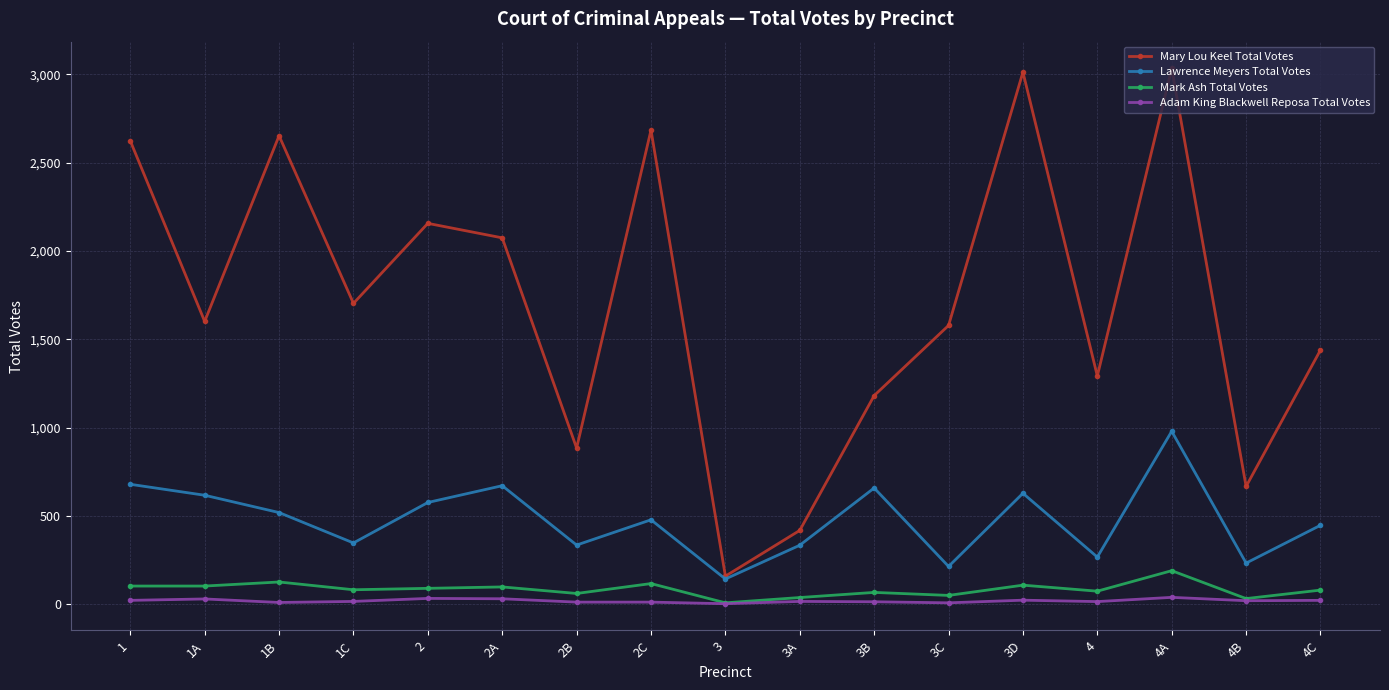

Which series has the largest range (max minus min)?

Mary Lou Keel Total Votes